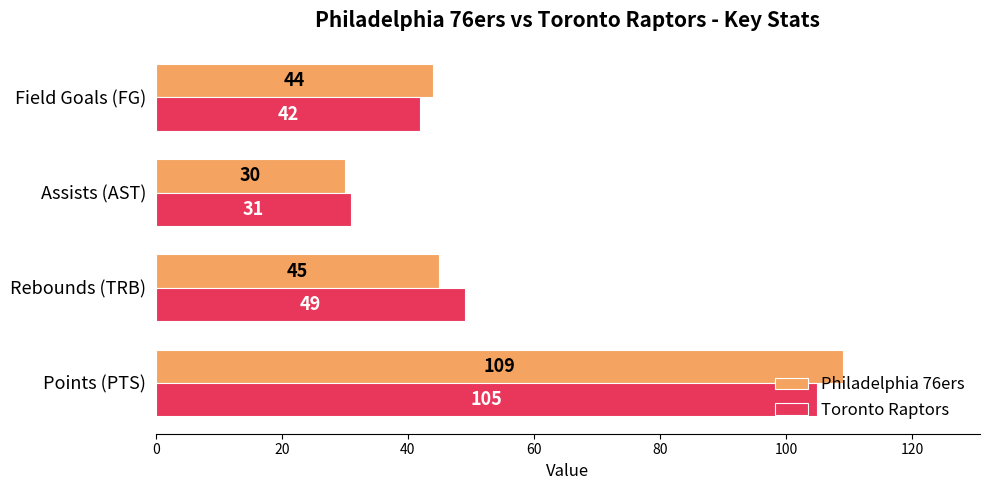

Is it true that Toronto Raptors equals 42 at Field Goals (FG)?

True